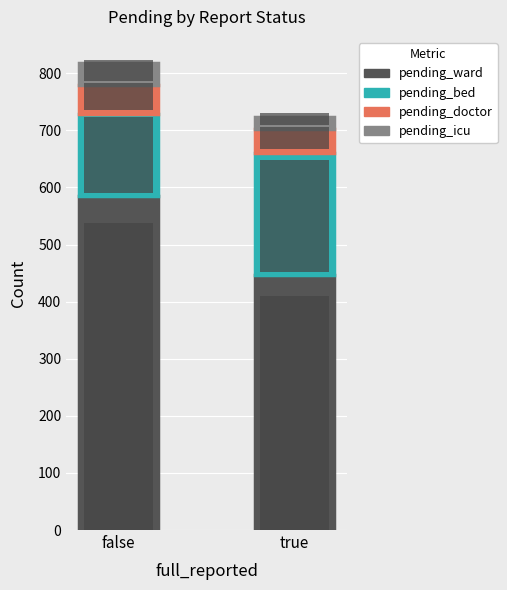

How many bars are there in total?

2